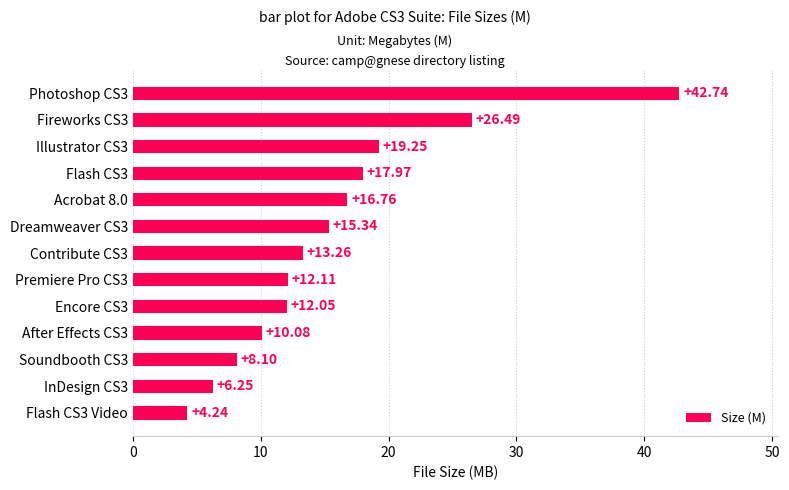

What is the average value?

15.7